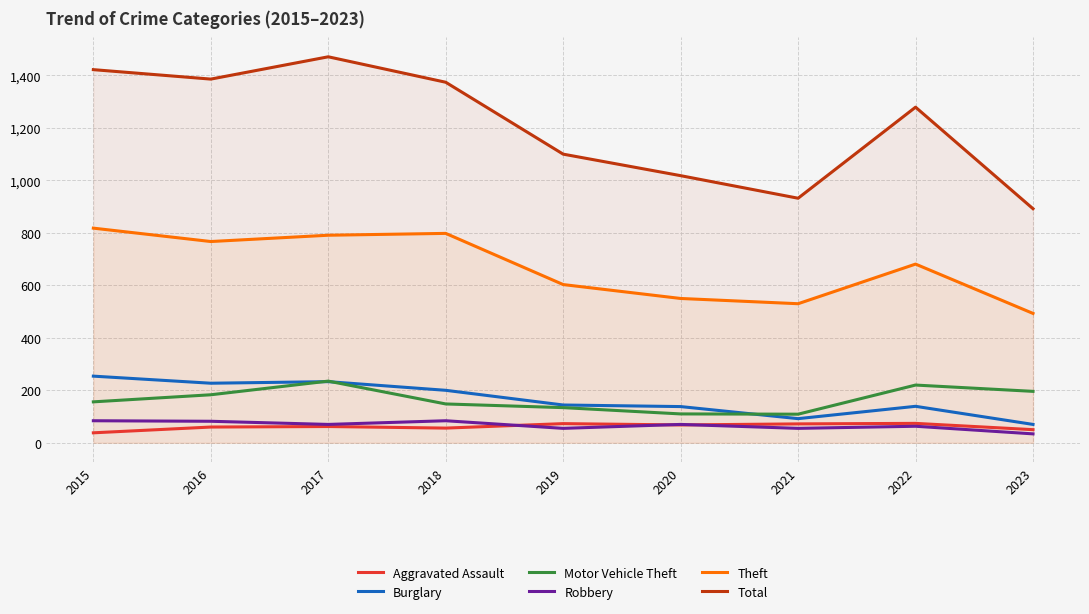

True or false: Burglary and Aggravated Assault intersect in this chart.

False